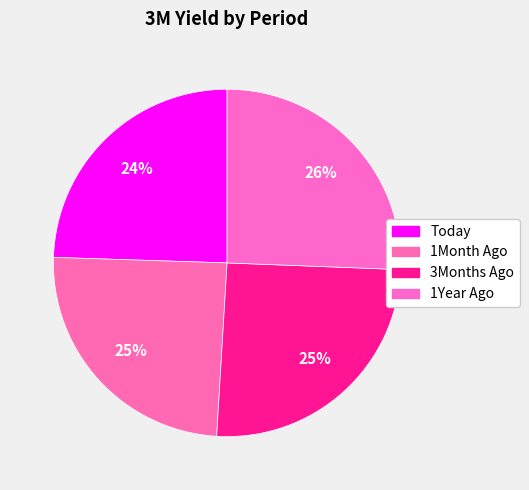

True or false: Today accounts for 31% of the total.

False